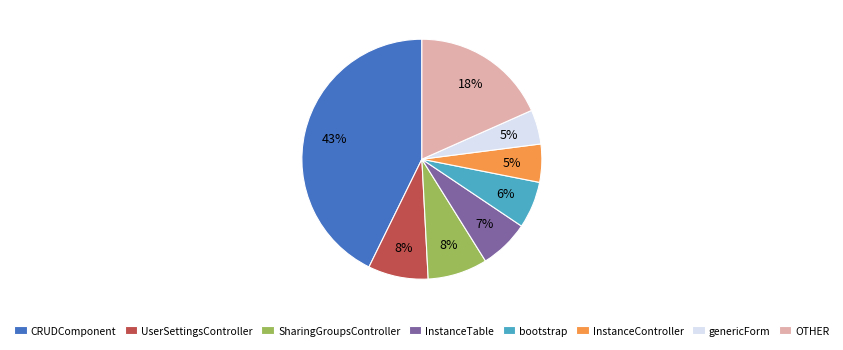

Does any single category account for the majority?

No